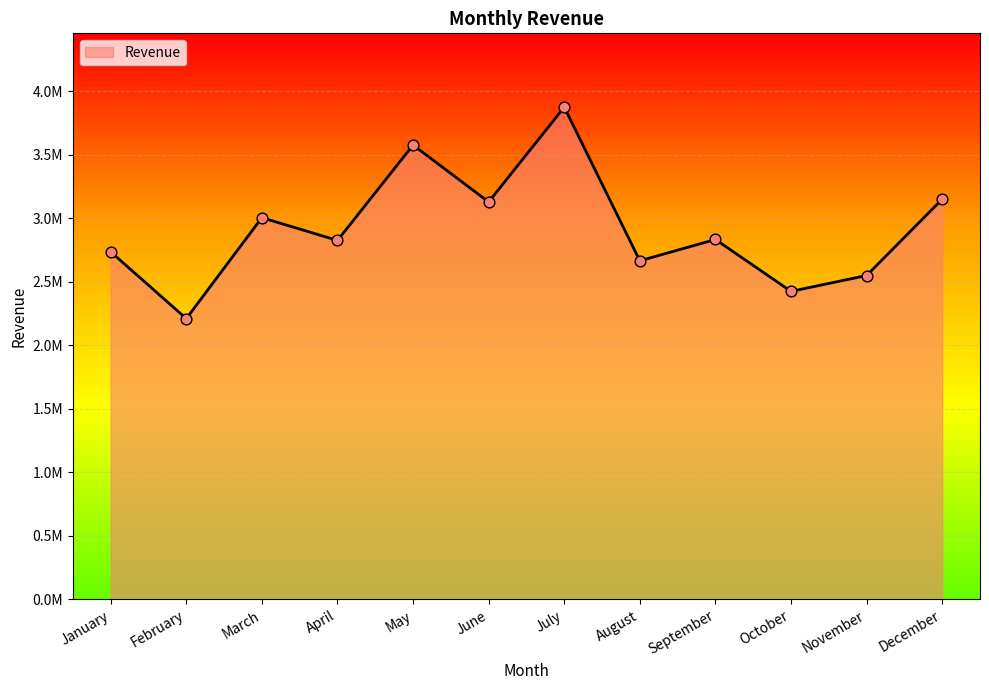

Which has a higher value, February or March?

March